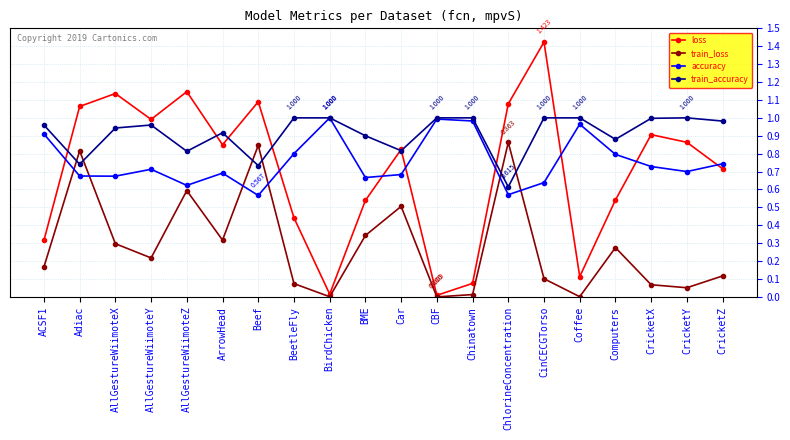

At ArrowHead, list the series in order from smallest to largest.

train_loss, accuracy, loss, train_accuracy